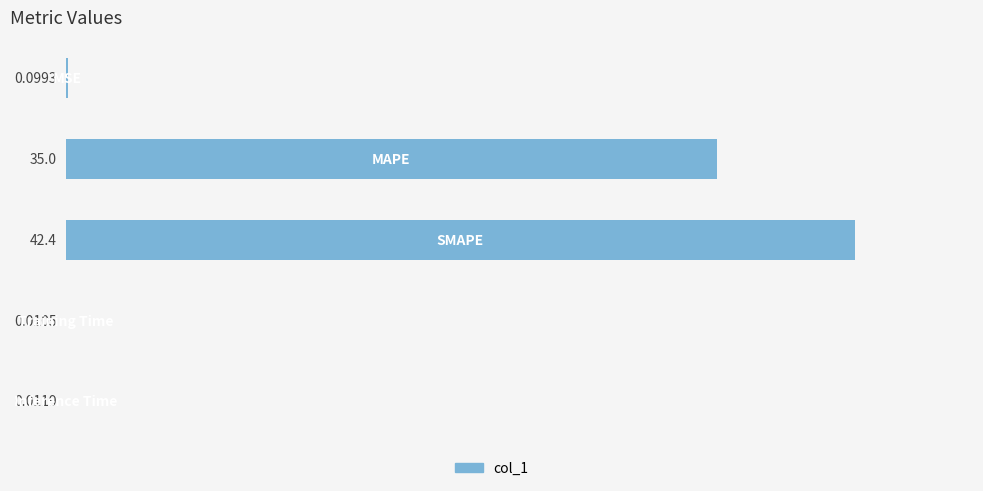

What is the sum of all values?

77.4